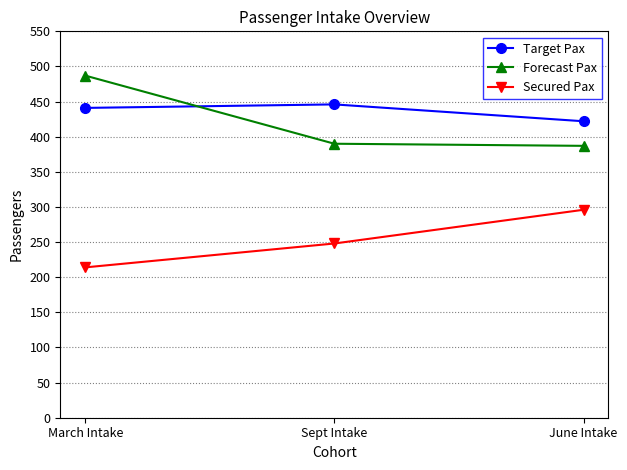

What are all the series names shown in the legend?

Target Pax, Forecast Pax, Secured Pax